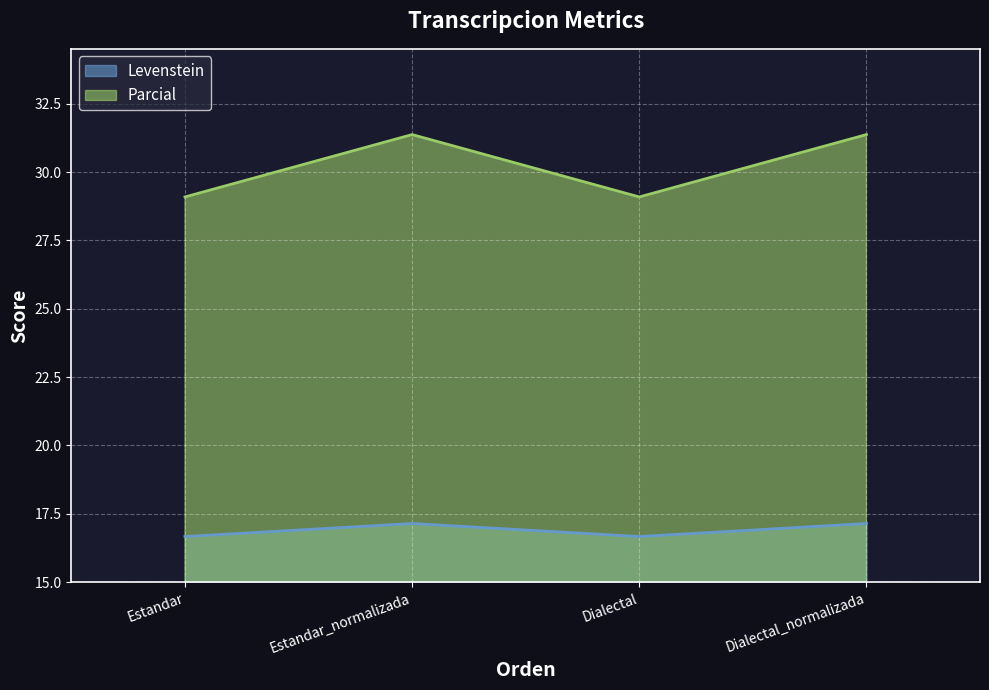

How many interior local valleys does the Parcial series have?

1